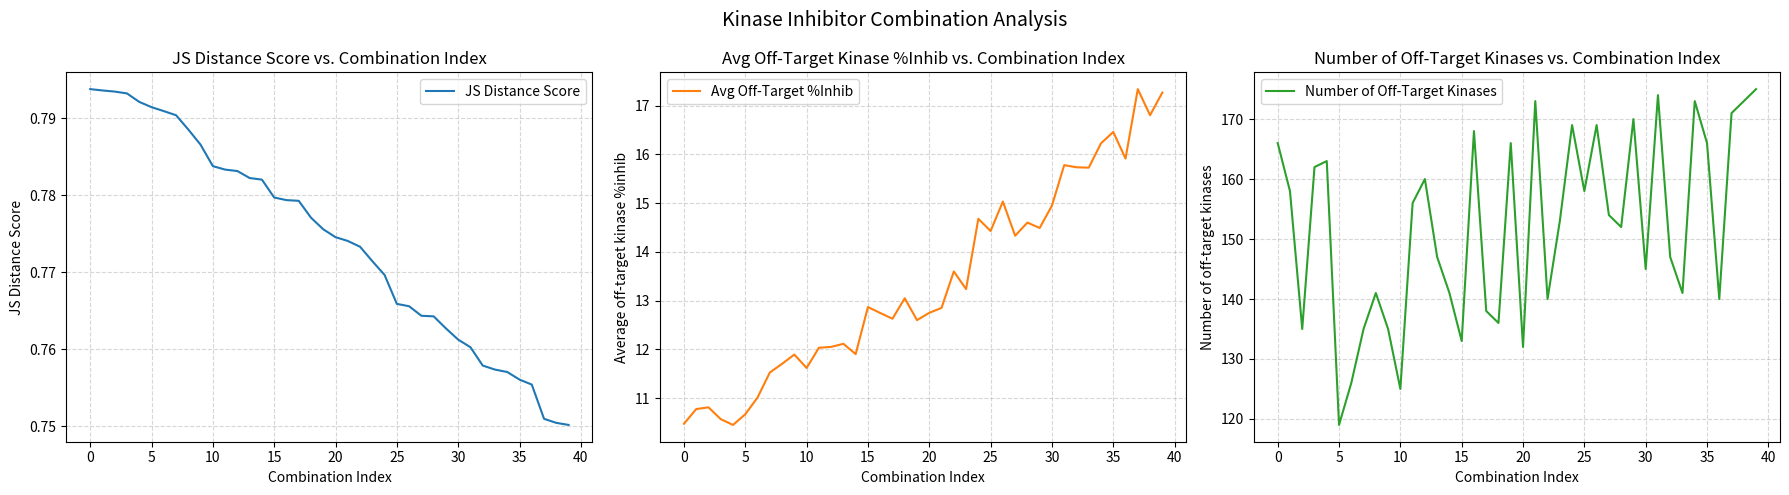

How many interior local peaks does the Number of Off-Target Kinases series have?

11